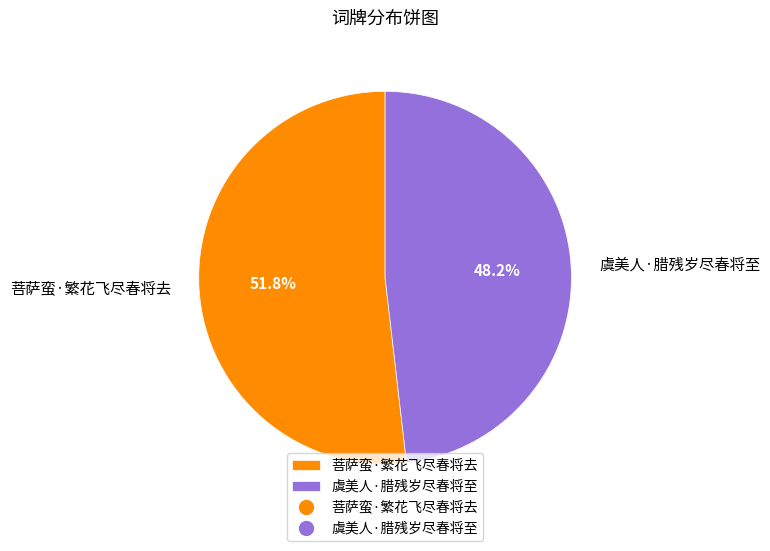

To the nearest percent, what portion does 虞美人·腊残岁尽春将至 represent?

48%